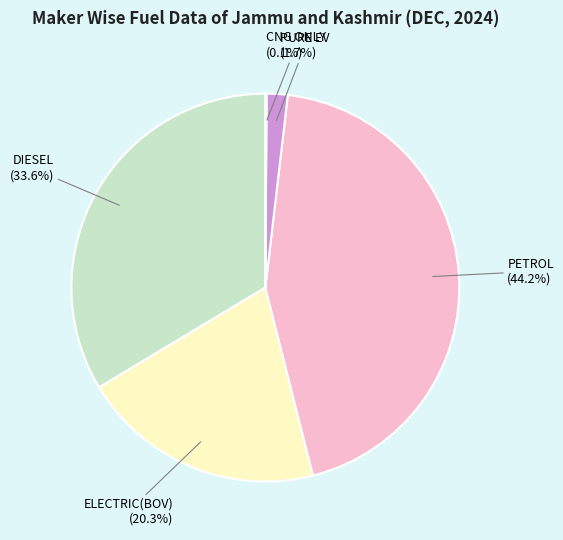

Is there any slice that represents more than half of the pie?

No